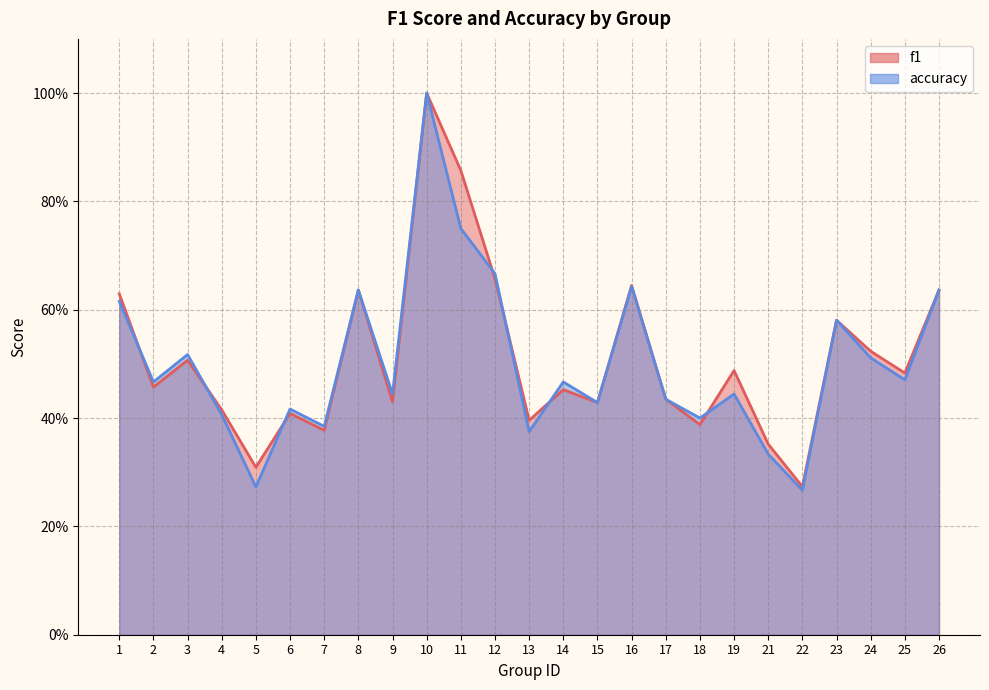

Rank the categories by f1 value from lowest to highest.

22, 5, 21, 7, 18, 13, 6, 4, 15, 9, 17, 14, 2, 25, 19, 3, 24, 23, 1, 8, 26, 16, 12, 11, 10